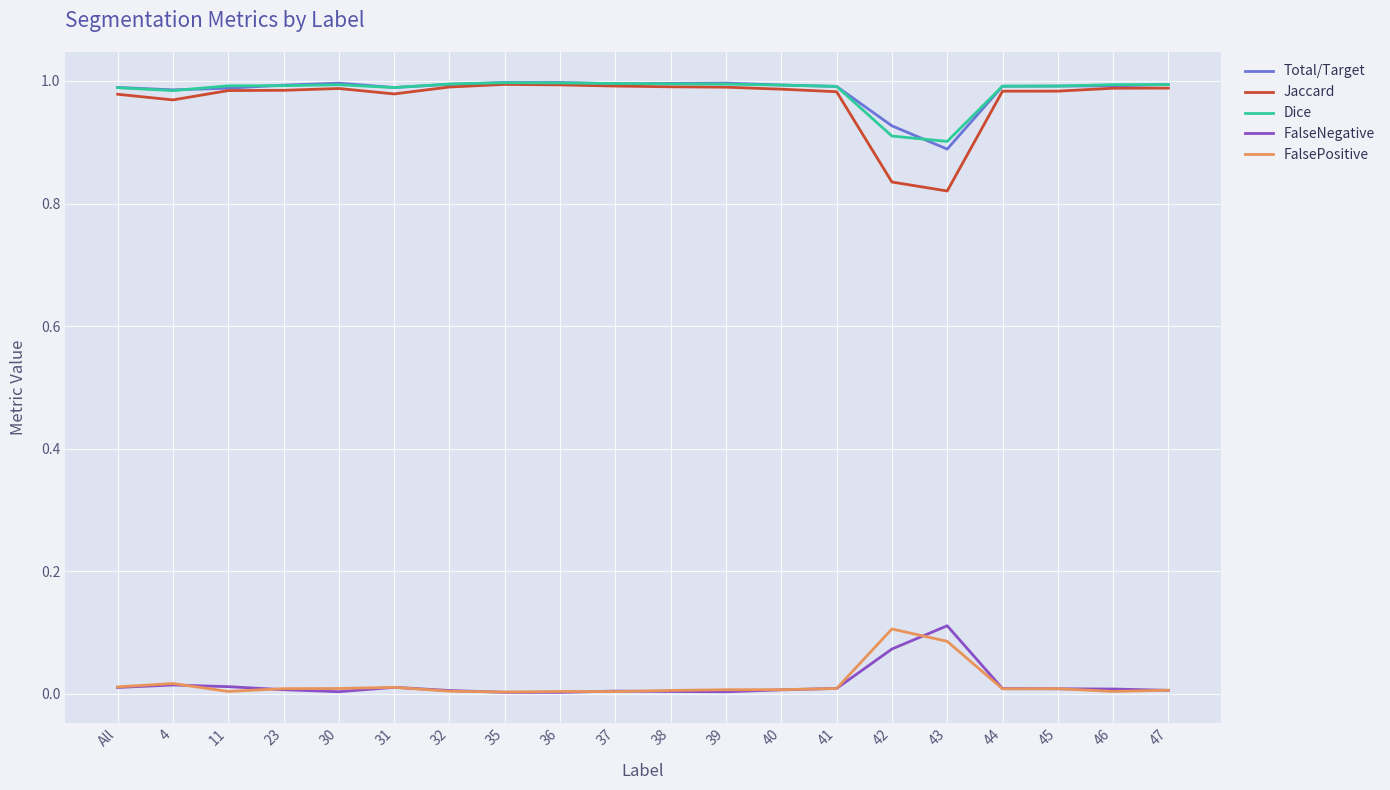

Is the value of FalseNegative at 43 greater than the value of Jaccard at 30?

No